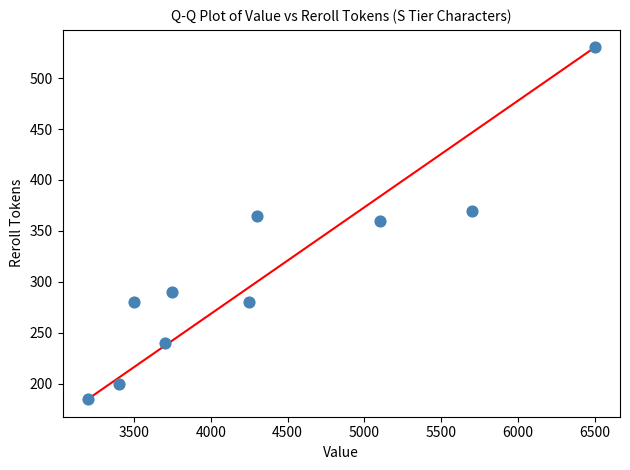

What is the average Y value?

310